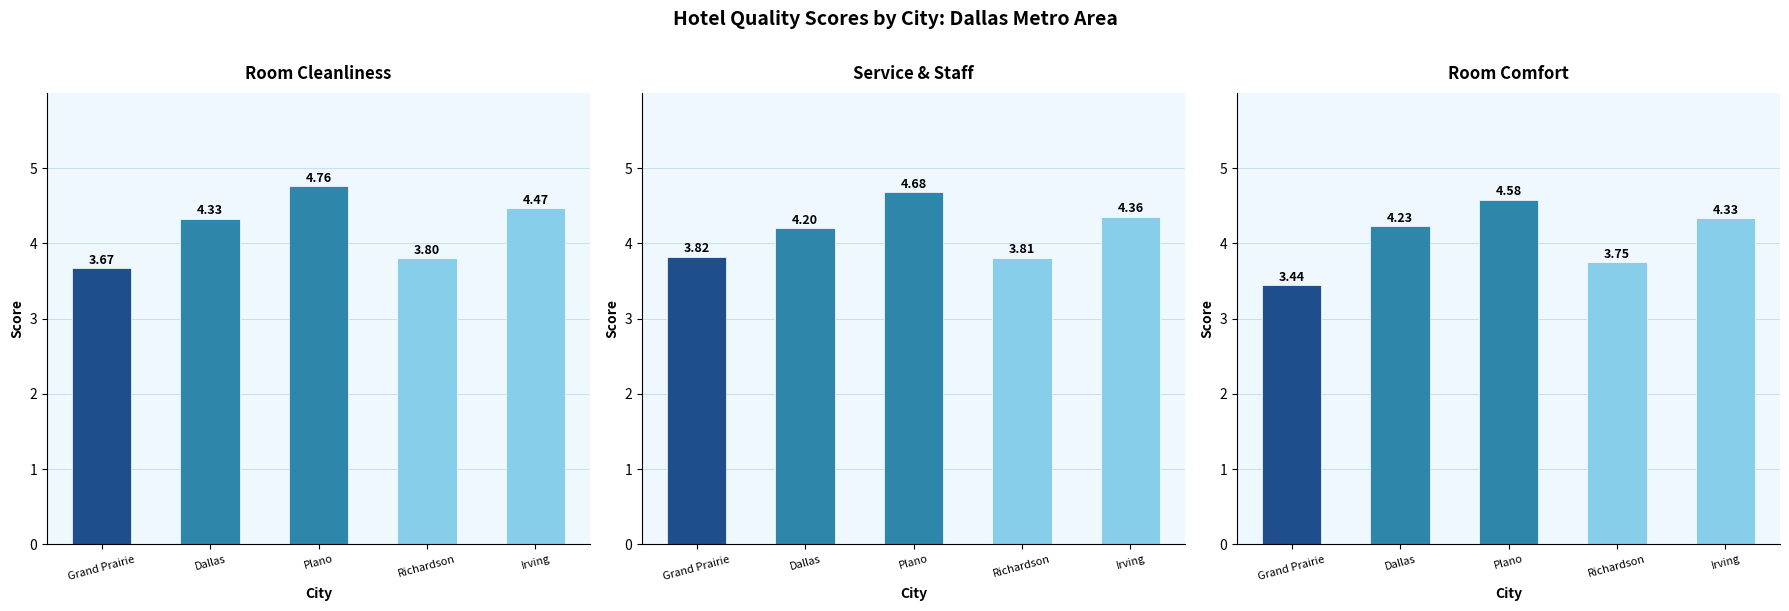

How many groups of bars are there?

5